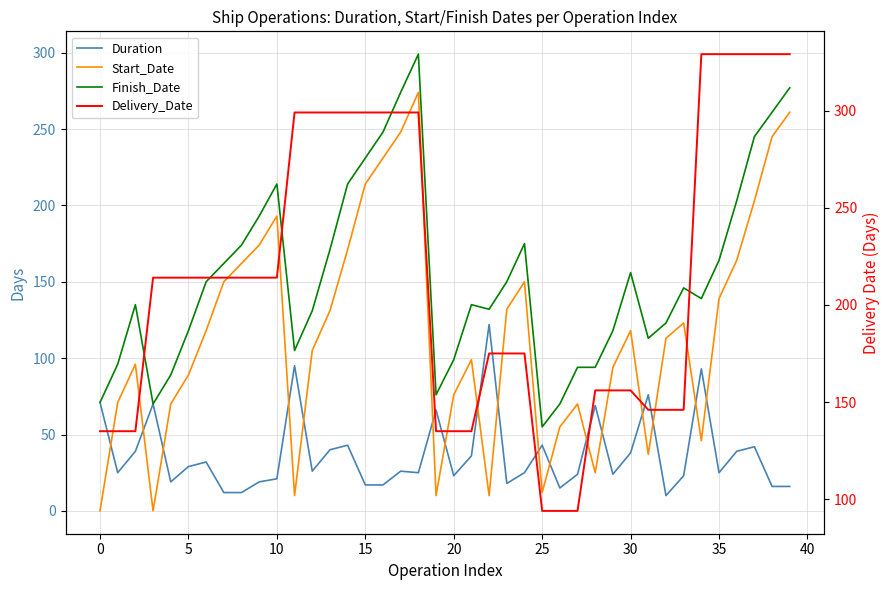

What is the label of the 38th point from the left?

37